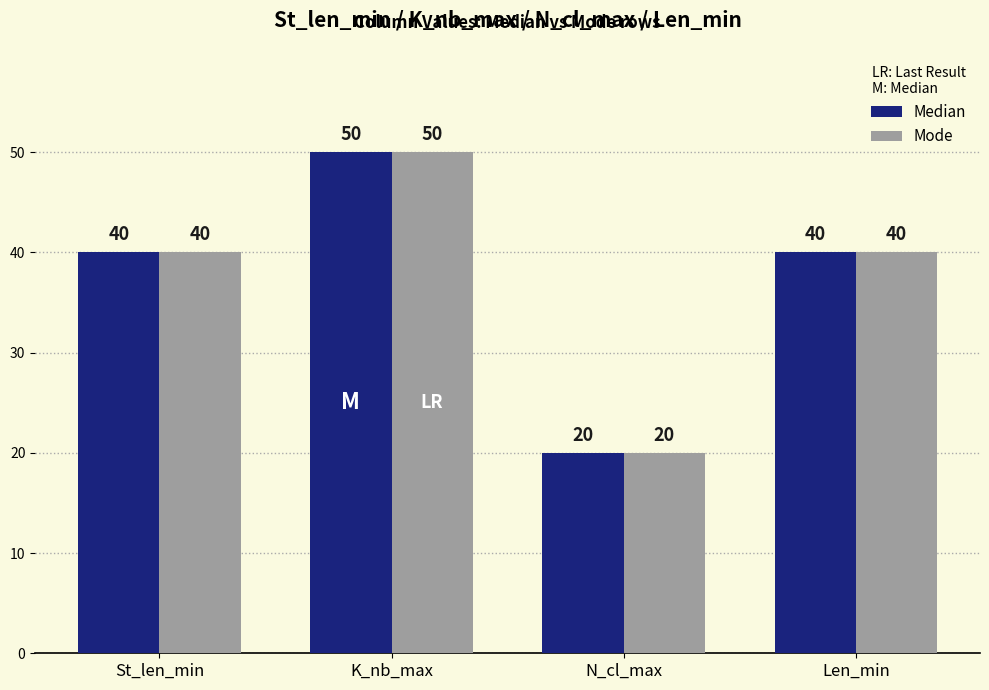

What is the minimum value for Median?

20